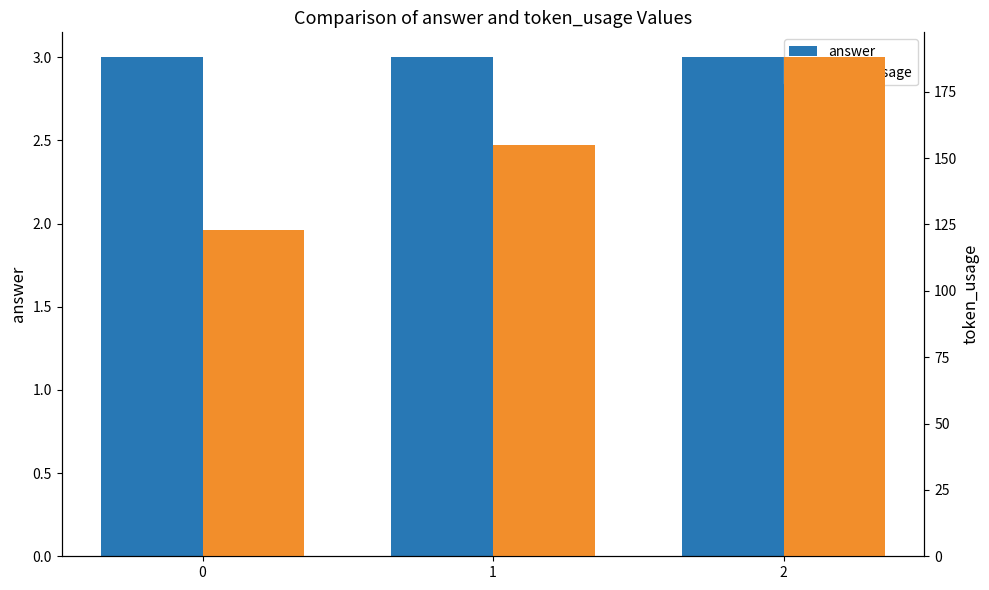

Is it true that answer equals 3 at 1?

True